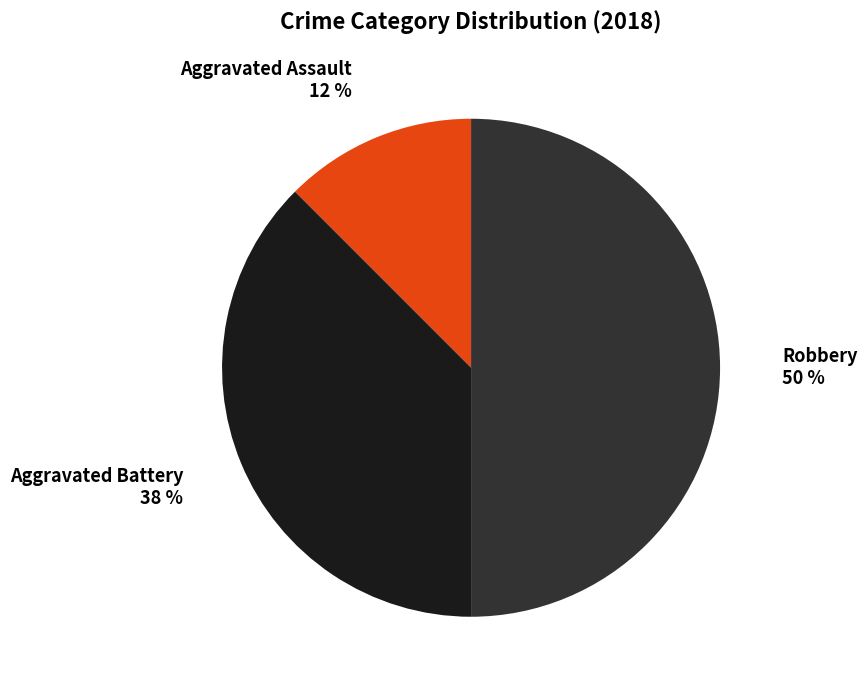

Rank the categories by value from highest to lowest.

Robbery, Aggravated Battery, Aggravated Assault